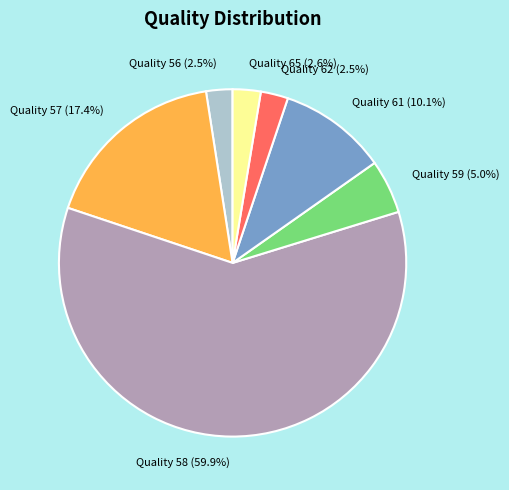

Does any single category account for the majority?

Yes